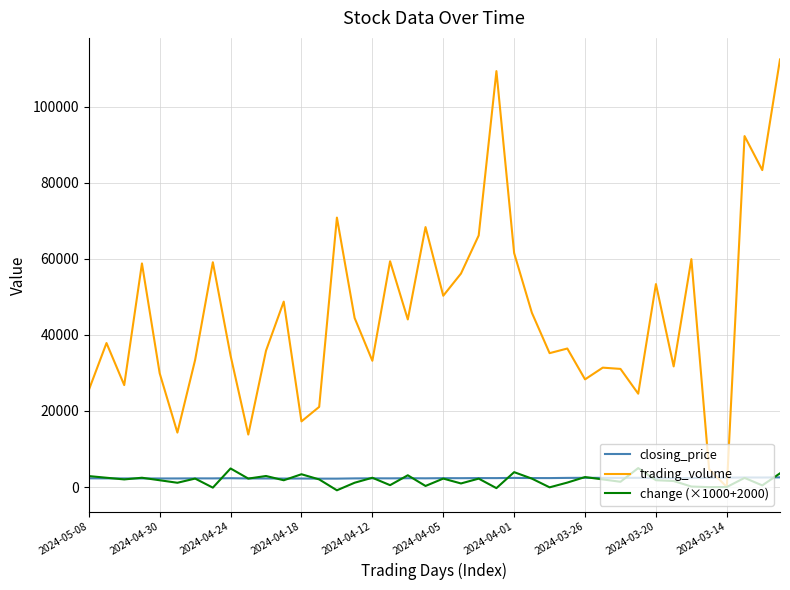

After their last crossing, which series has the higher values: closing_price or trading_volume?

trading_volume